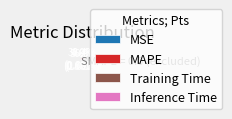

Which category has the biggest portion of the pie?

Inference Time